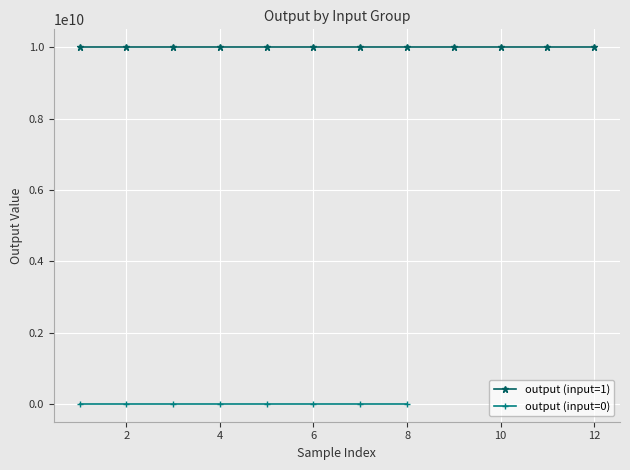

How many values in the output (input=0) series are below 1010?

1